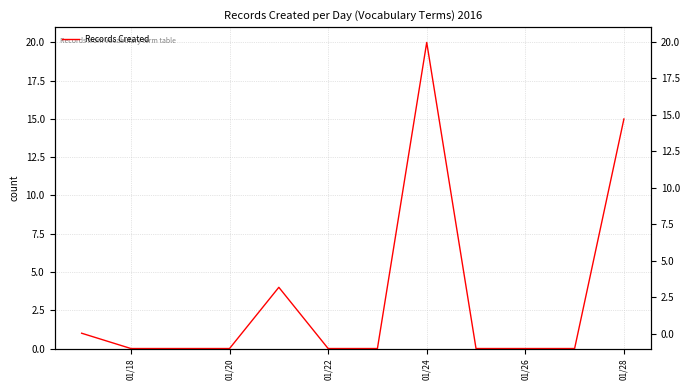

What is the average value?

3